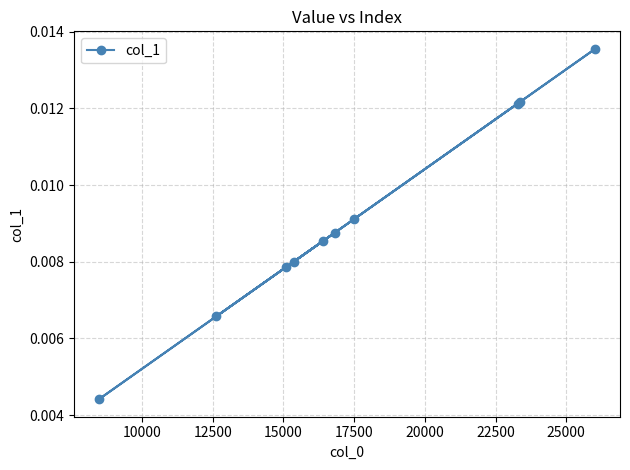

How many values are between 0 and 1?

10